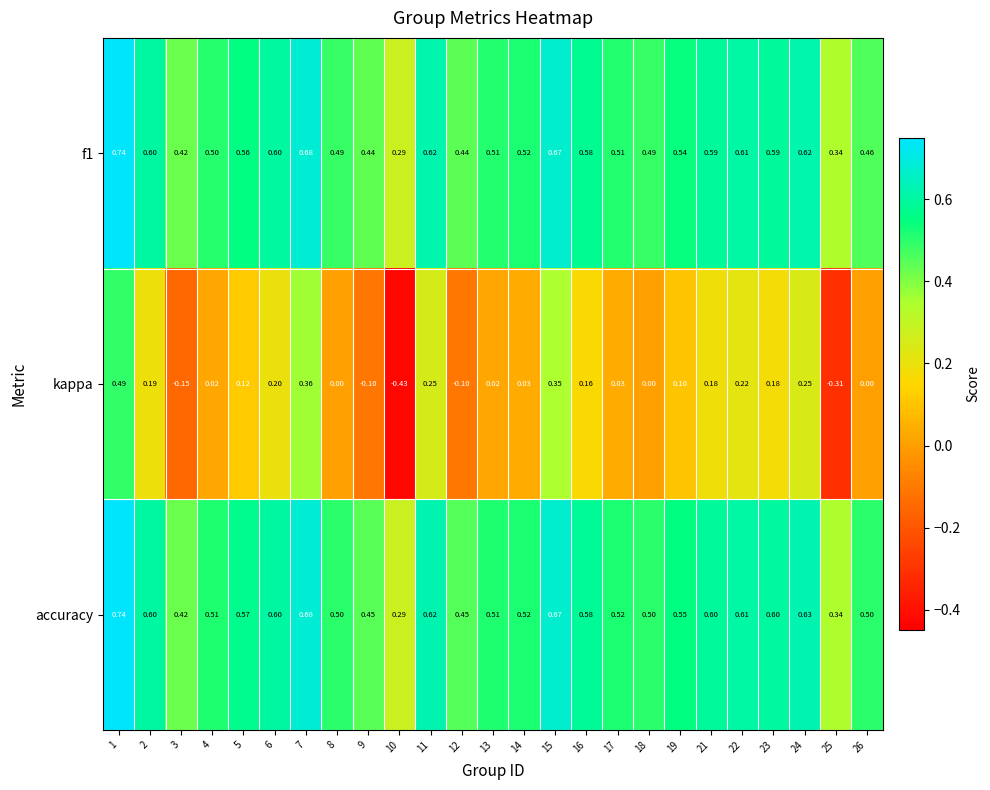

What is the total value across all series at 21?

1.4